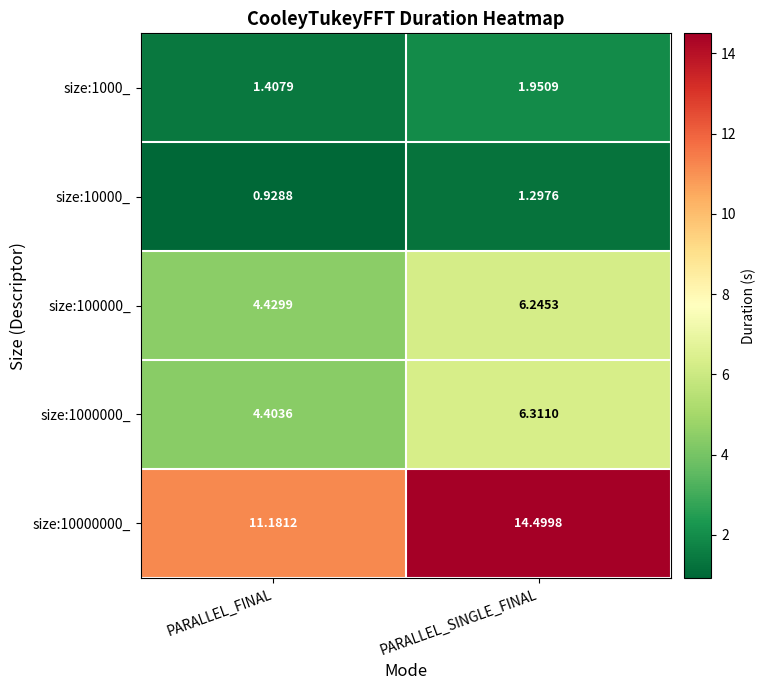

At which label does size:1000000_ first exceed 6?

PARALLEL_SINGLE_FINAL